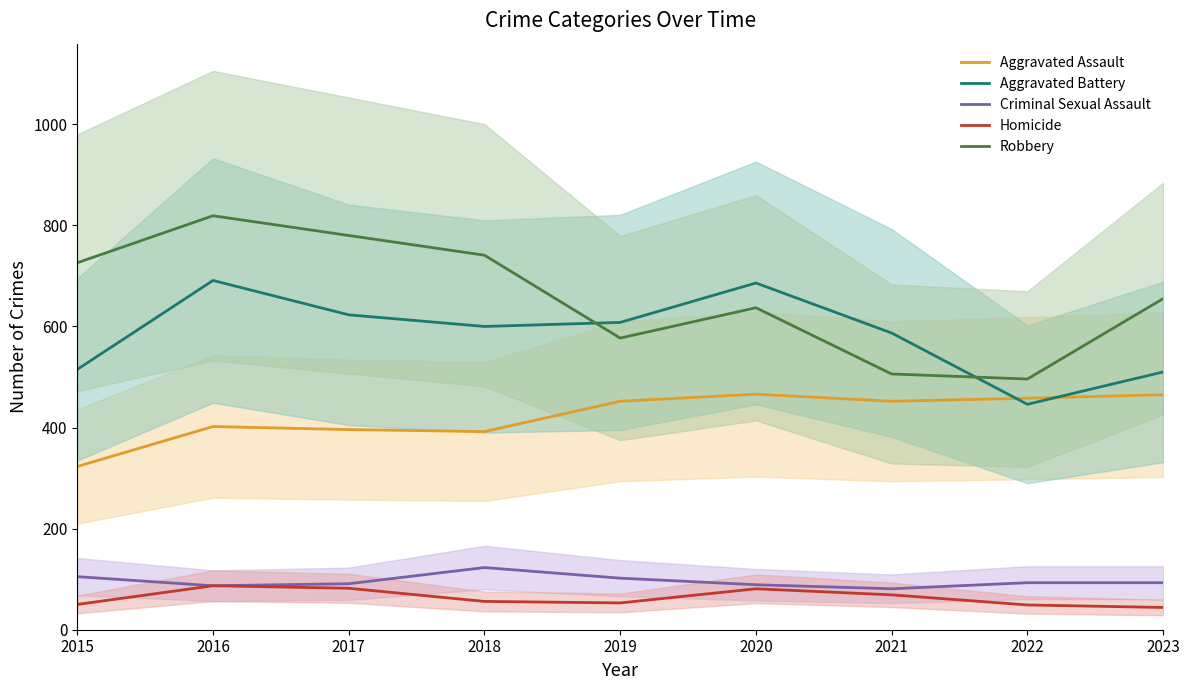

Where does the Aggravated Assault series first go above 452?

2020